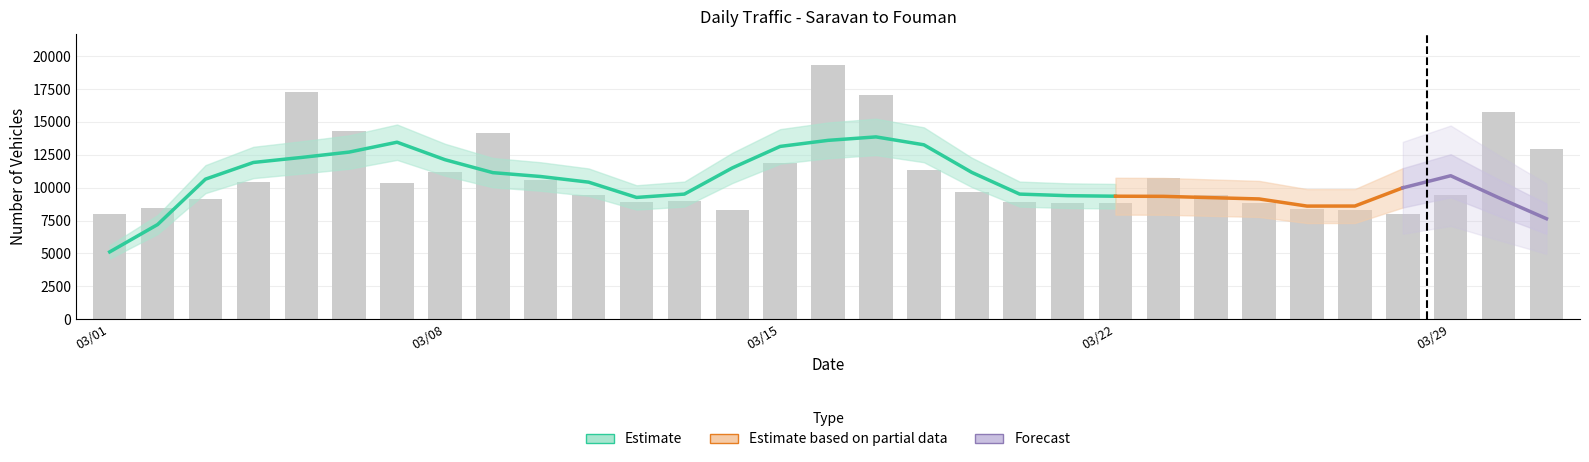

Is it true that class2 equals 1294 at 1399/03/15?

False